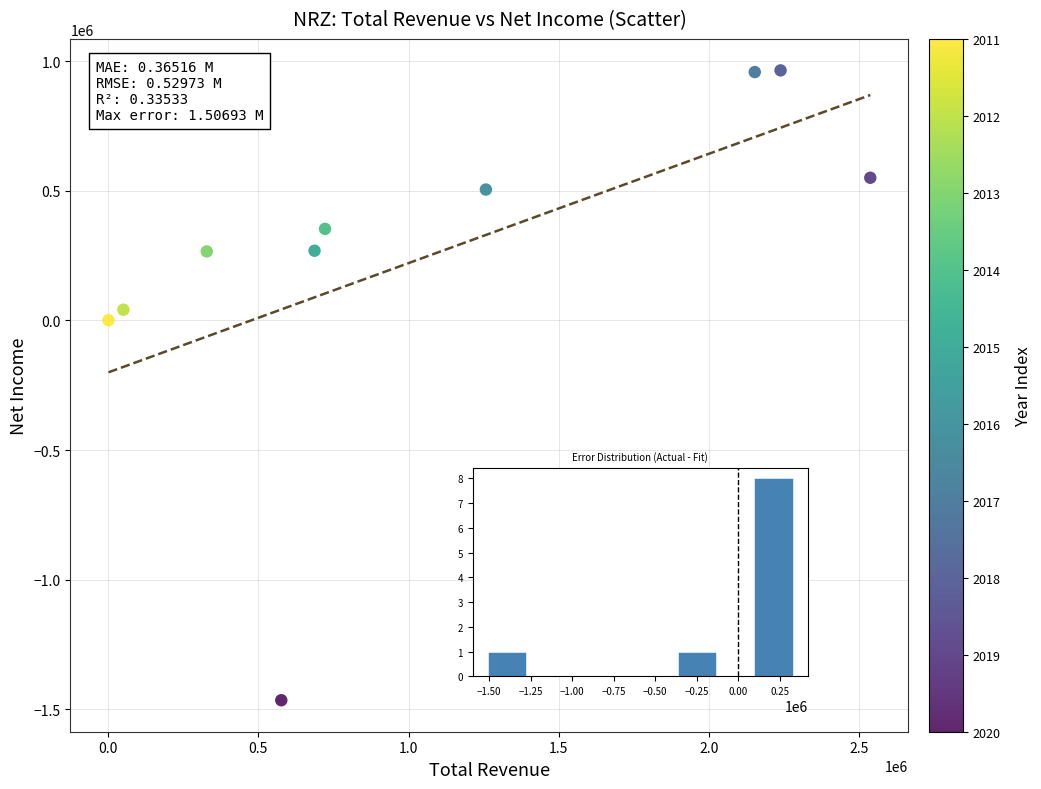

What is the range of Y values (max minus min)?

2428700